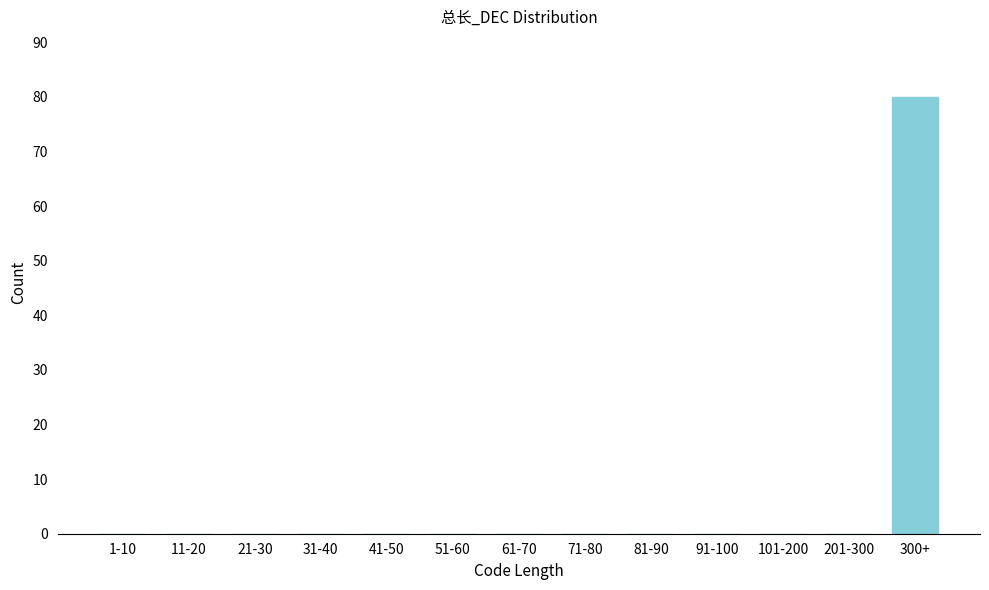

Reading left to right, what are all the values shown in this chart?

1-10=0	11-20=0	21-30=0	31-40=0	41-50=0	51-60=0	61-70=0	71-80=0	81-90=0	91-100=0	101-200=0	201-300=0	300+=80